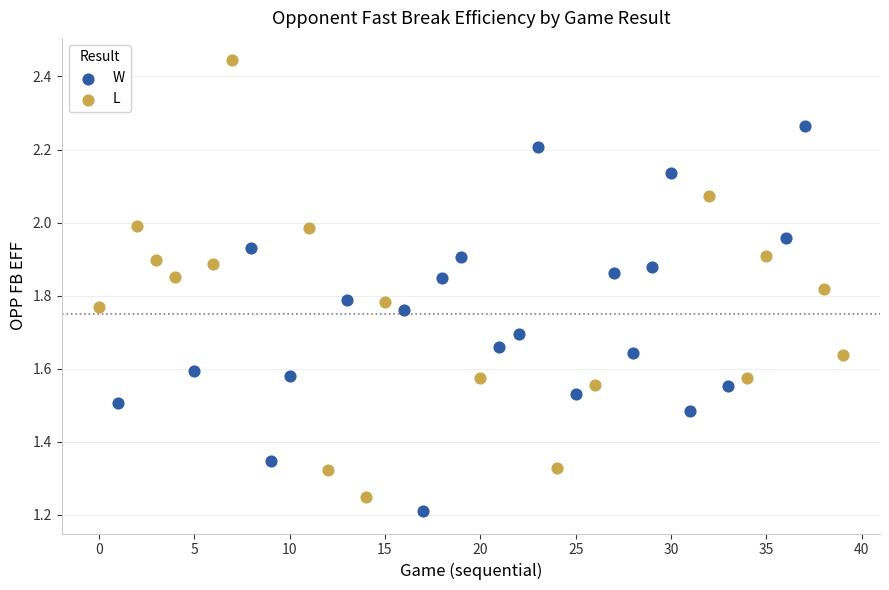

Which series has the largest Y range (max minus min)?

L